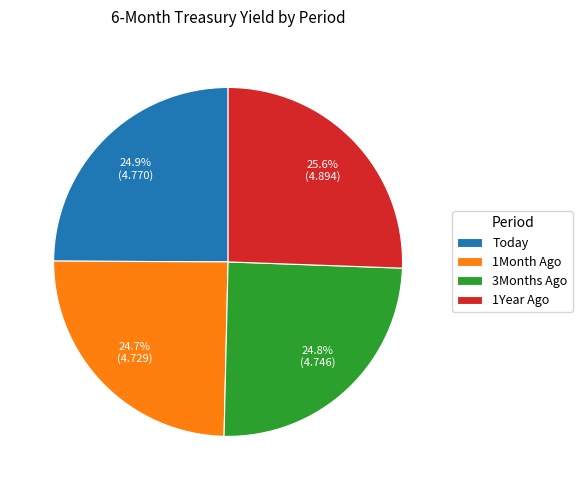

Is the sum of Today and 1Year Ago greater than half?

Yes